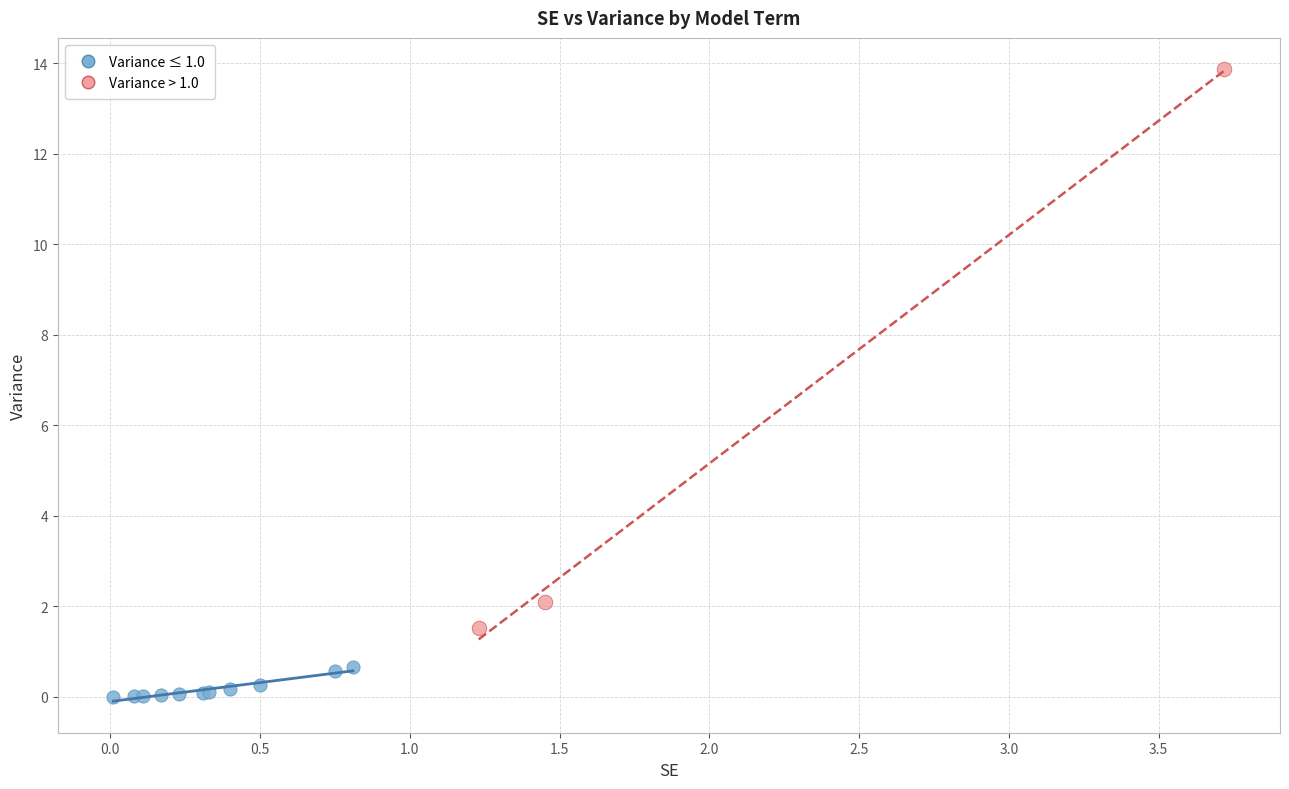

Which series reaches the maximum Y coordinate?

Variance > 1.0